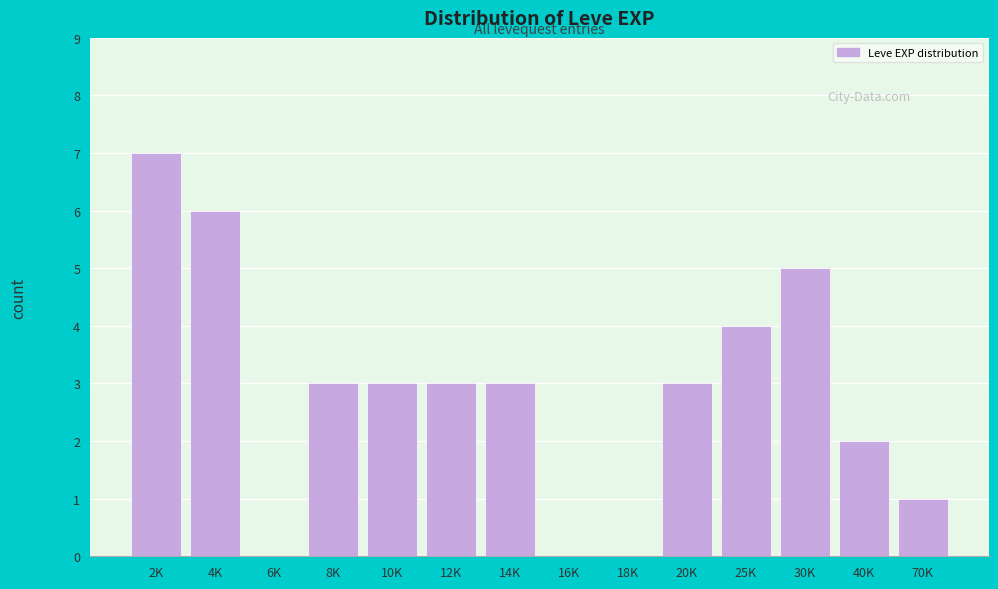

Reading left to right, extract all data points from this chart.

2K=7	4K=6	6K=0	8K=3	10K=3	12K=3	14K=3	16K=0	18K=0	20K=3	25K=4	30K=5	40K=2	70K=1